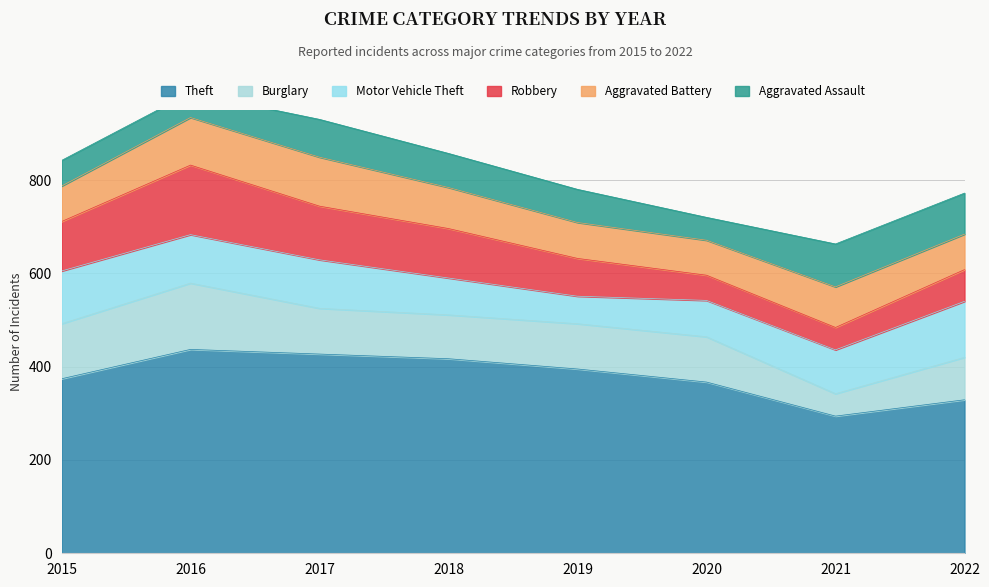

Is it true that Aggravated Assault equals 73 at 2018?

True